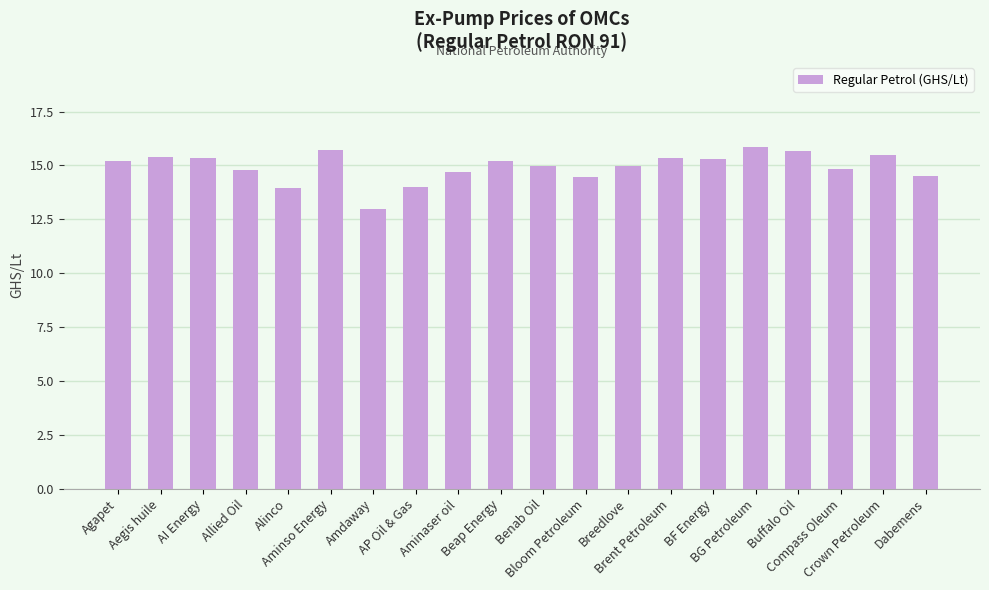

What is the average value?

14.9